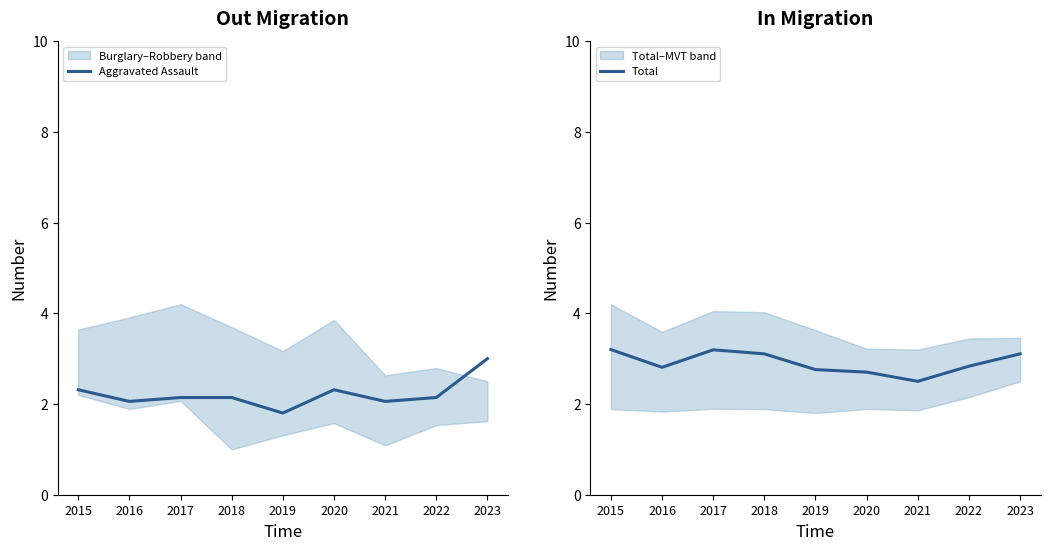

Rank the categories by Aggravated Assault value from highest to lowest.

2023, 2015, 2020, 2017, 2018, 2022, 2016, 2021, 2019